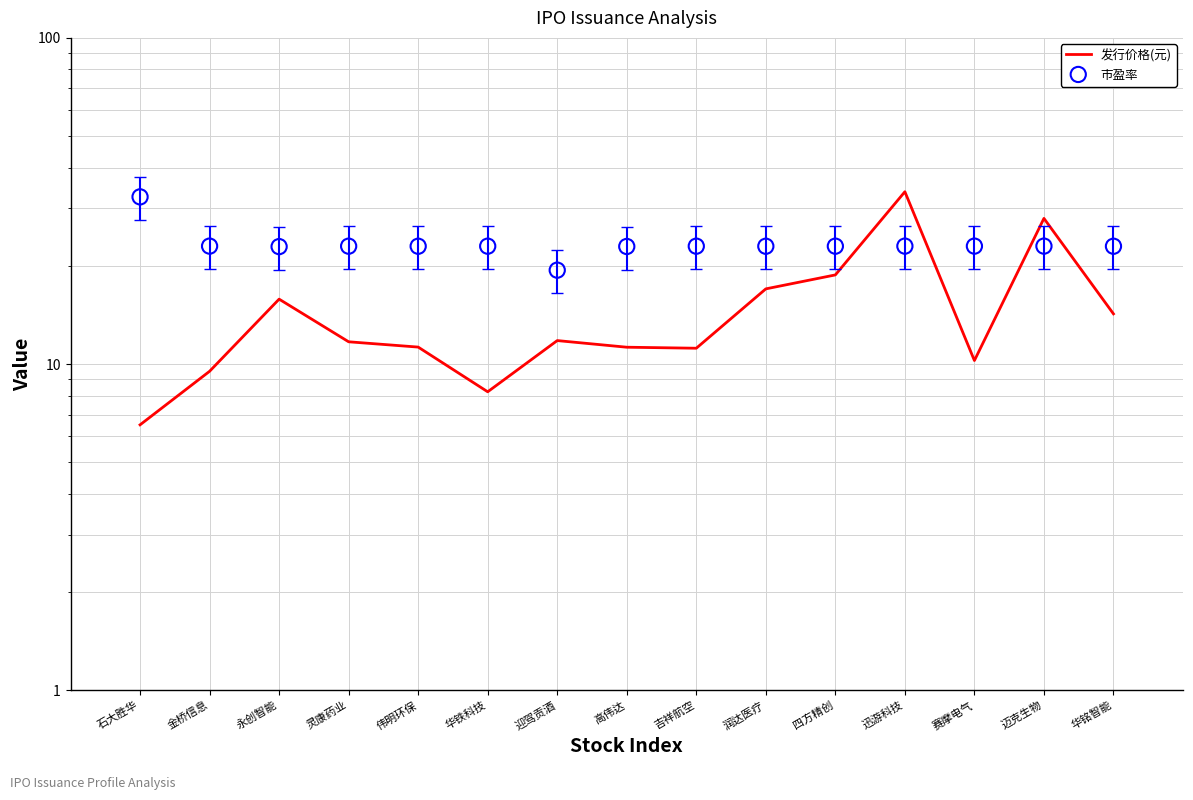

At how many categories does at least one series exceed 17?

15